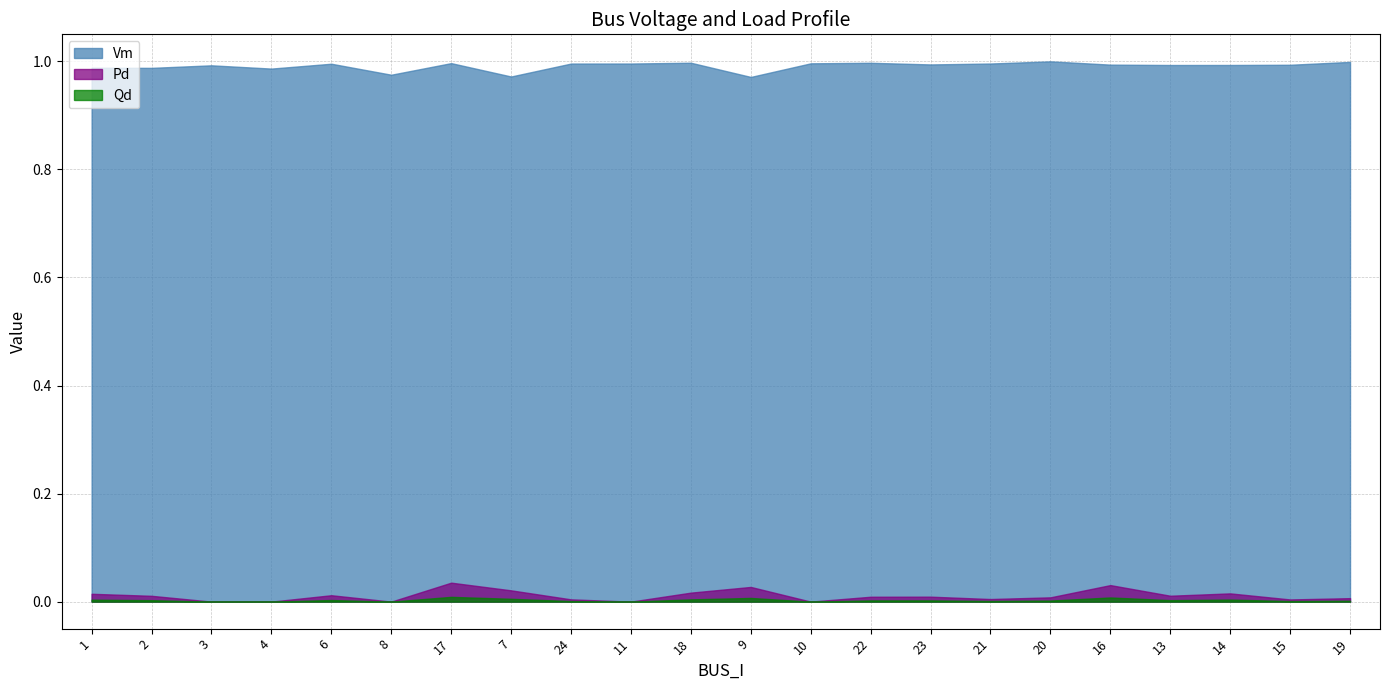

Where is the first local minimum for Qd?

8